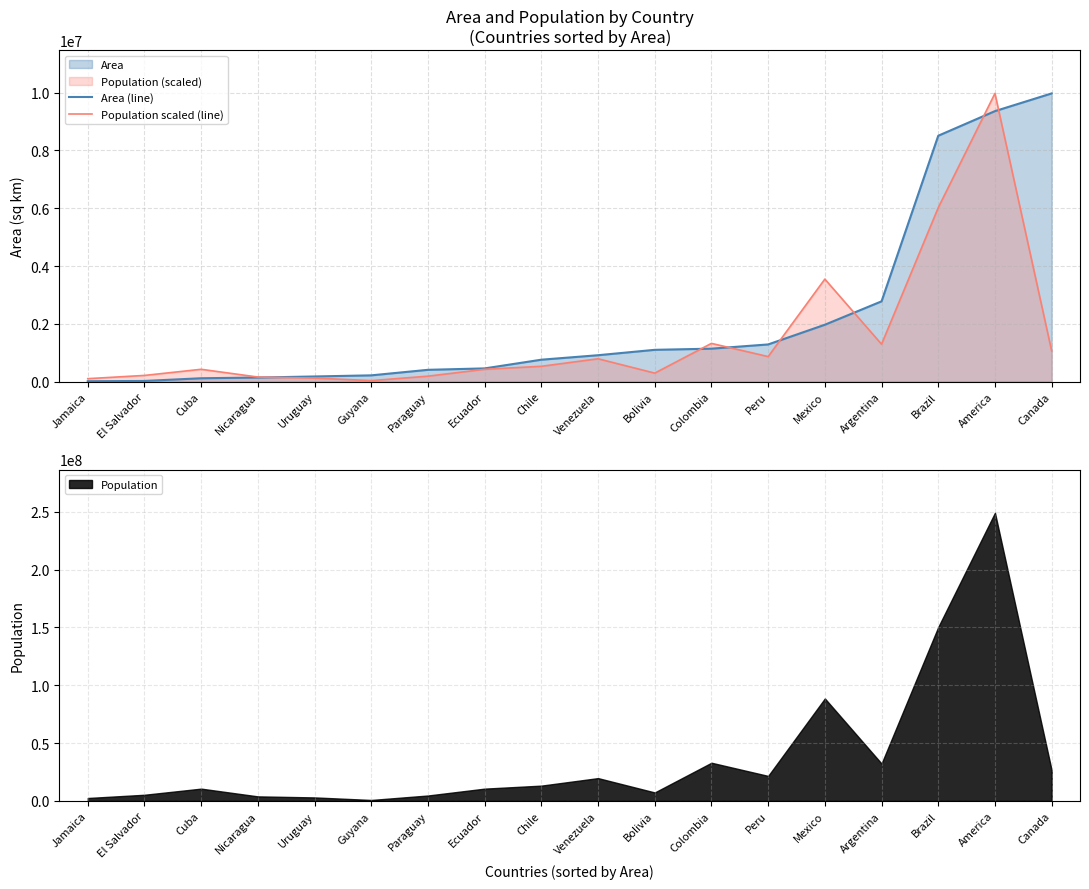

Reading left to right, transcribe all the data shown in this chart.

Area (line): Jamaica=11424.0	El Salvador=20865.0	Cuba=114524.0	Nicaragua=139000.0	Uruguay=176140.0	Guyana=214969.0	Paraguay=406576.0	Ecuador=455502.0	Chile=756943.0	Venezuela=912047.0	Bolivia=1098575.0	Colombia=1138907.0	Peru=1285215.0	Mexico=1967180.0	Argentina=2777815.0	Brazil=8511196.0	America=9363130.0	Canada=9976147.0
Population scaled (line): Jamaica=100081.7	El Salvador=212173.3	Cuba=424346.5	Nicaragua=156127.5	Uruguay=120178.1	Guyana=32026.2	Paraguay=186552.3	Ecuador=424346.5	Chile=528431.5	Venezuela=788644.0	Bolivia=292238.7	Colombia=1321078.9	Peru=864706.2	Mexico=3546896.6	Argentina=1293056.1	Brazil=6020917.0	America=9976147.0	Canada=1060866.4